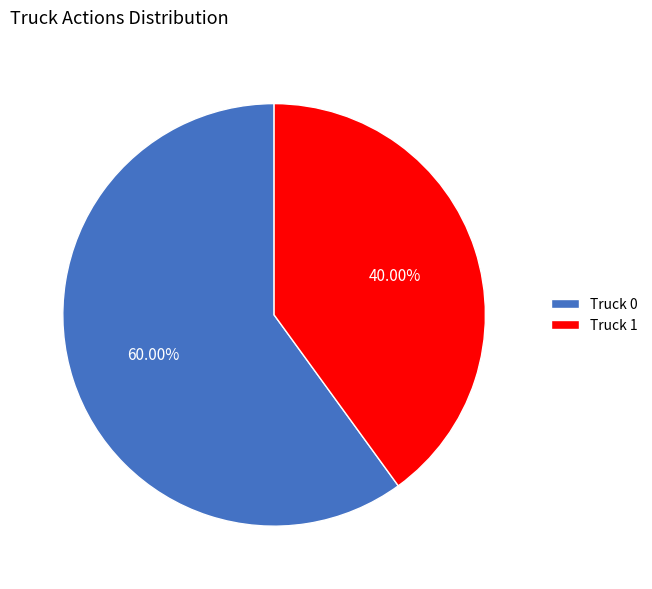

To the nearest percent, what is the average slice percentage?

50%